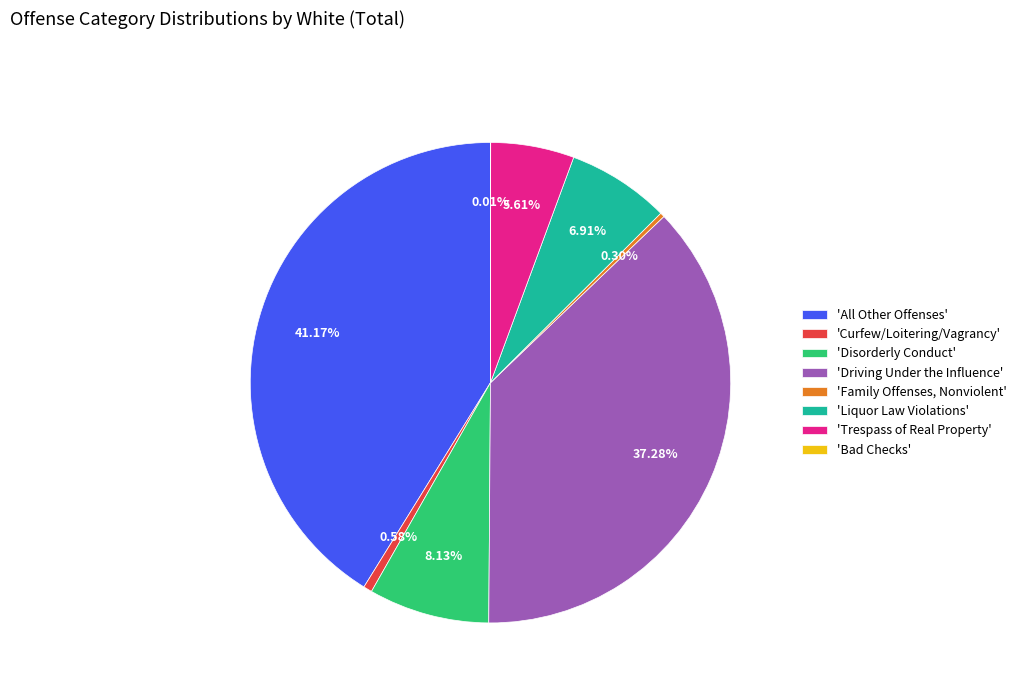

Which has a higher value, 'Curfew/Loitering/Vagrancy' or 'Disorderly Conduct'?

'Disorderly Conduct'